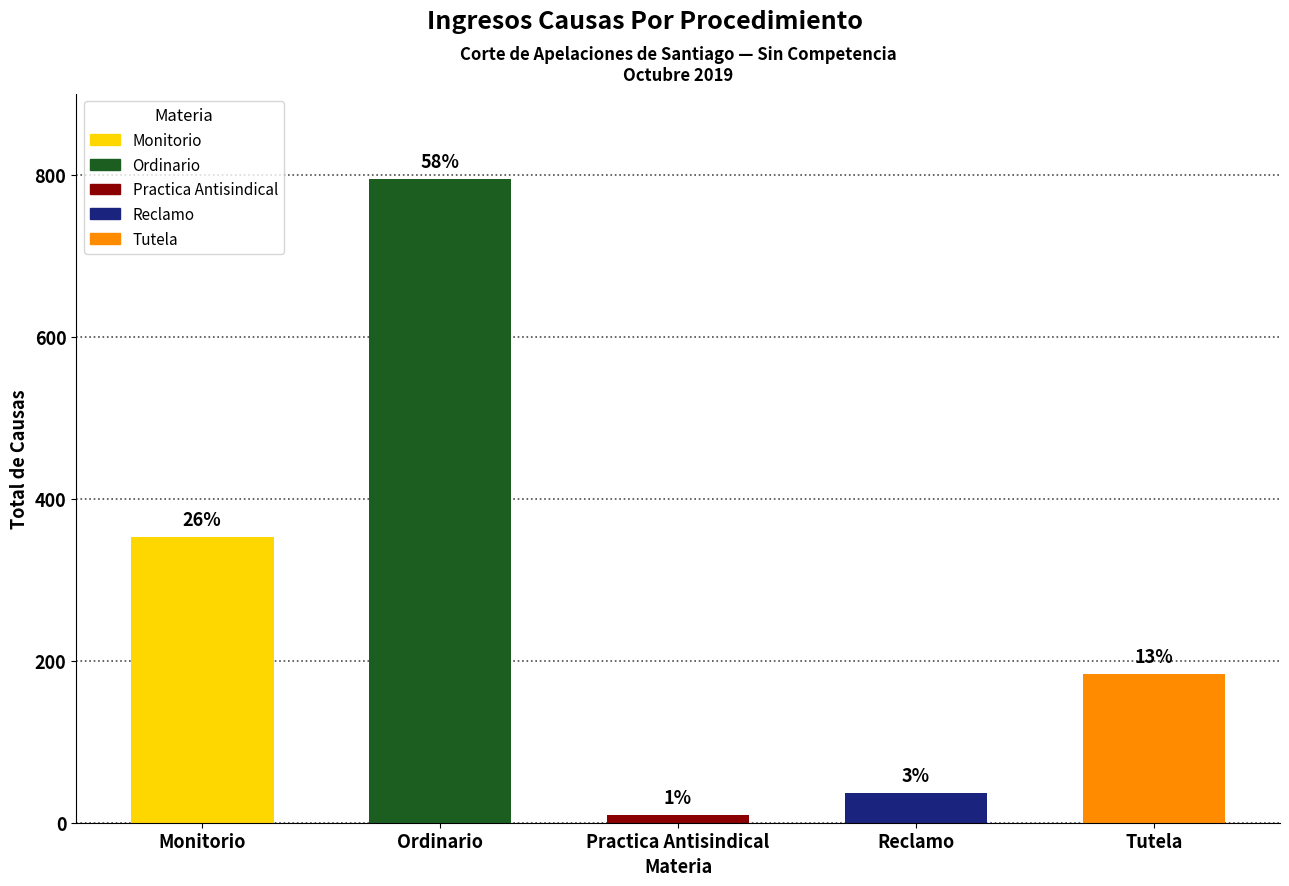

Are the bars grouped side by side (vs. stacked)?

No